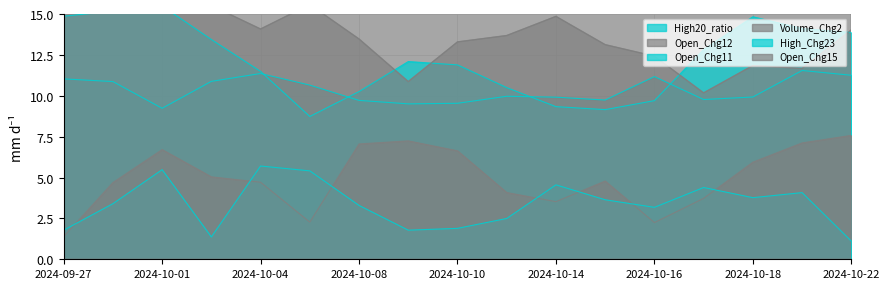

At which category is the sum across all series the highest?

2024-10-01